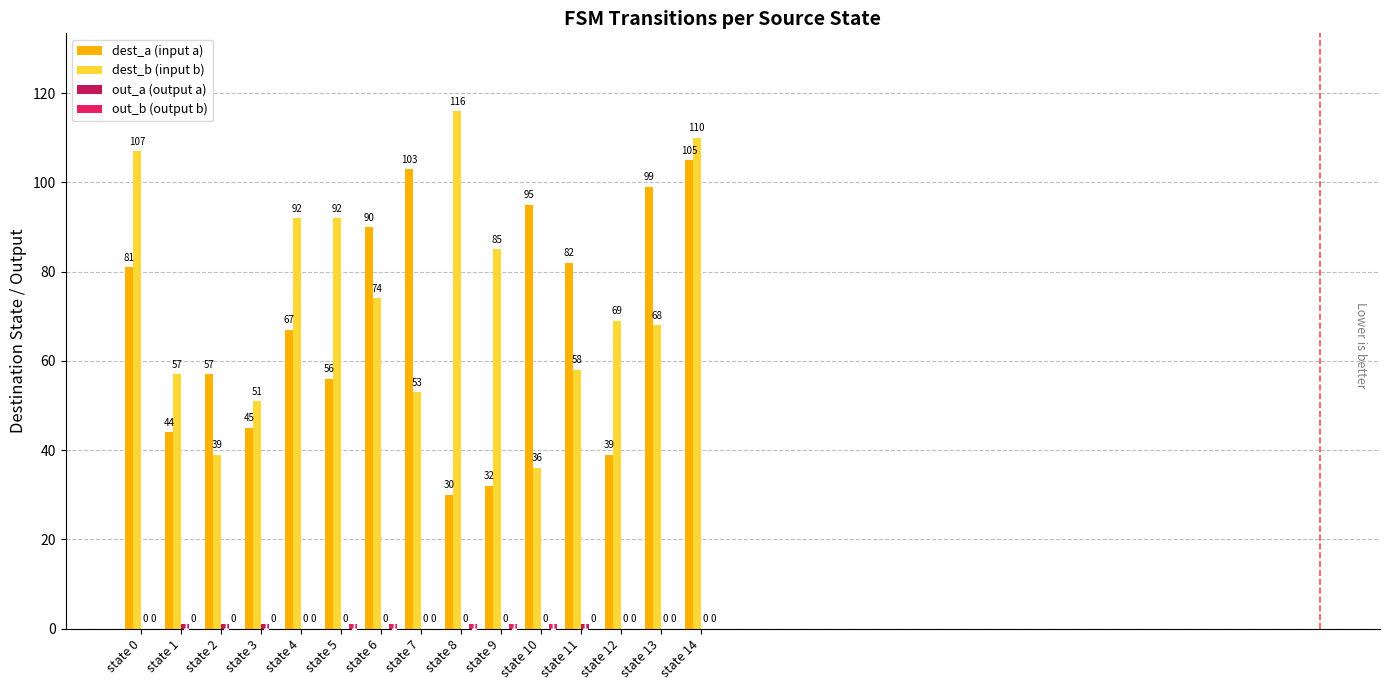

At which label is dest_b (input b) closest to 76?

state 6